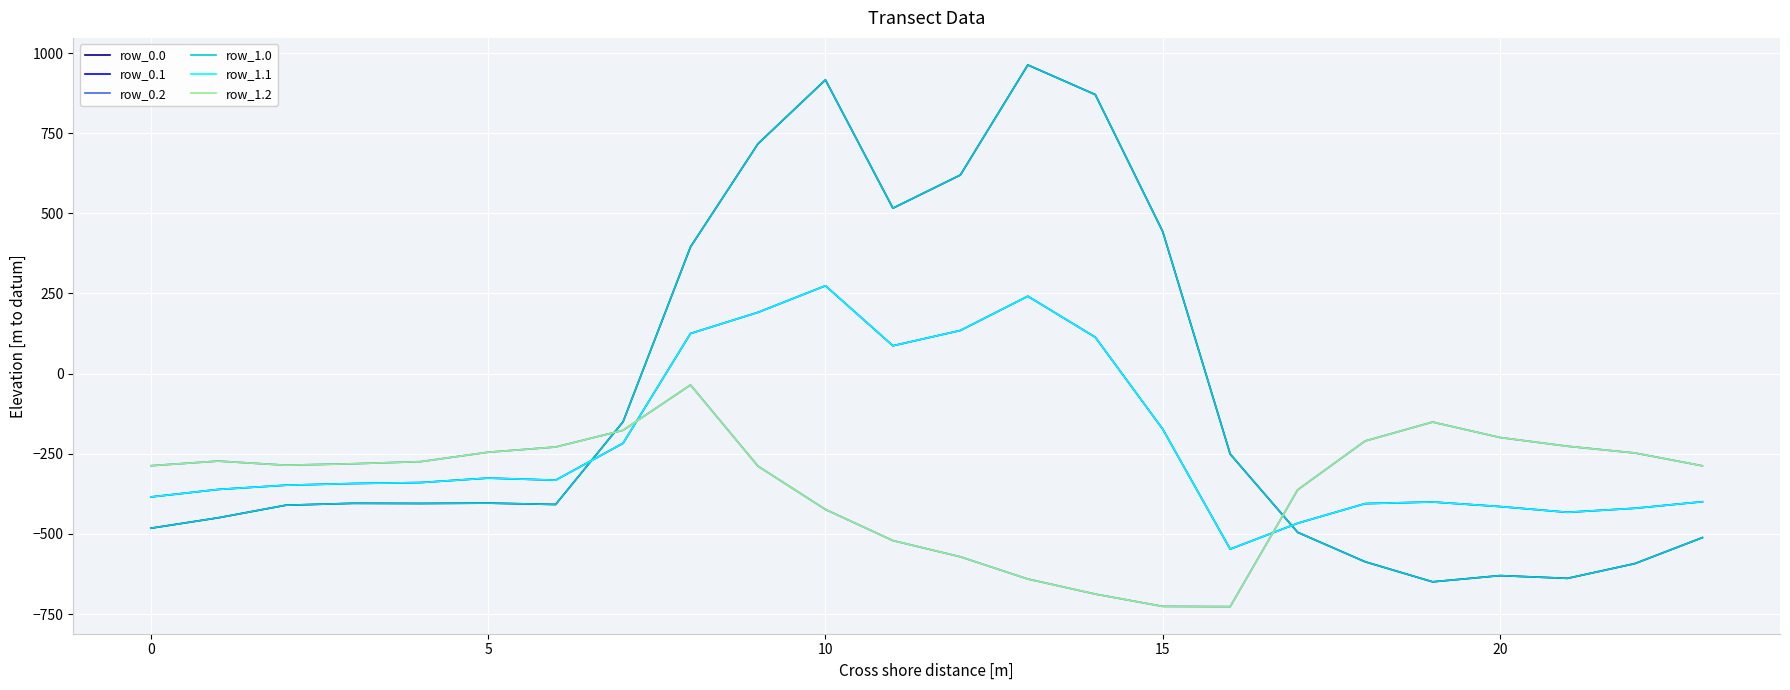

Does the chart display data point markers on the line(s)?

No